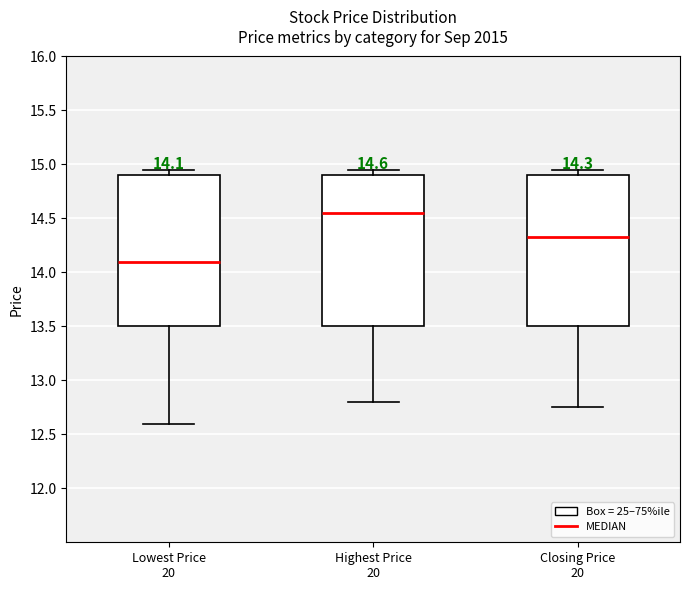

Which box has the highest median line?

Highest Price 20